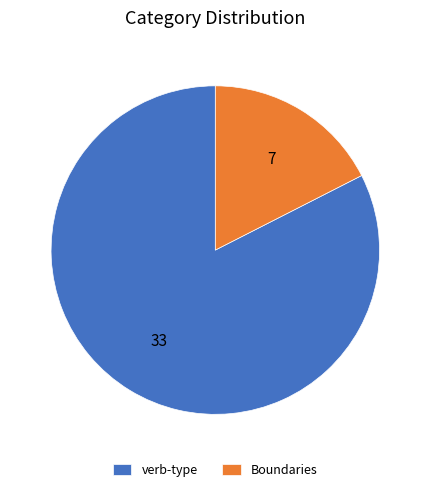

Combined, do verb-type and Boundaries account for over 50%?

Yes